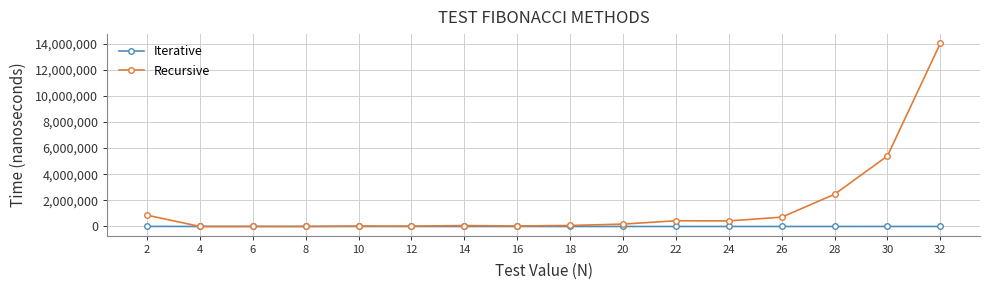

The value of Recursive at 4 is 1280. True or false?

True